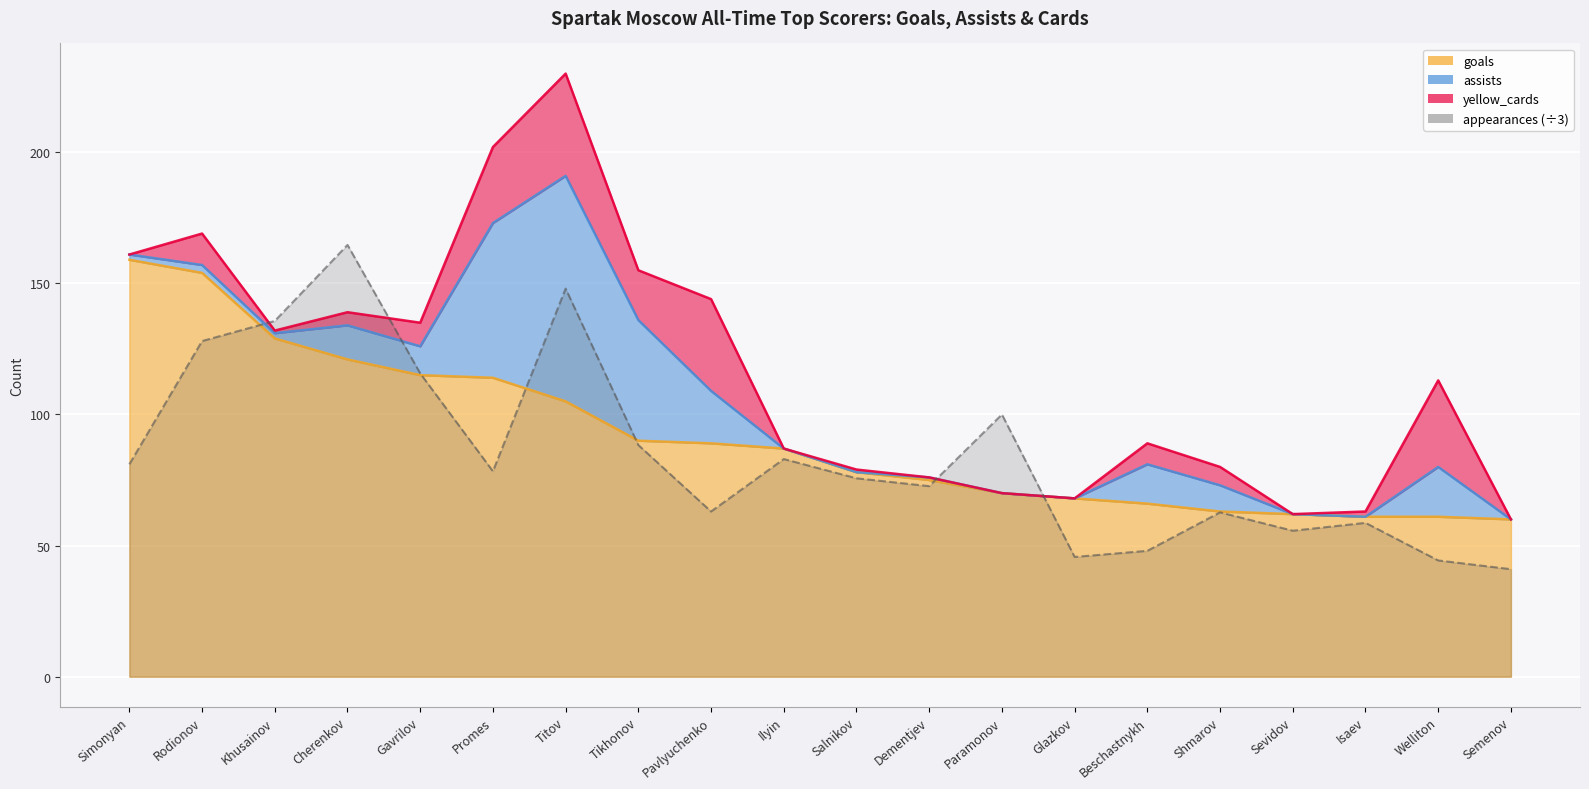

Between Gavrilov and Isaev, which series saw the biggest shift?

appearances